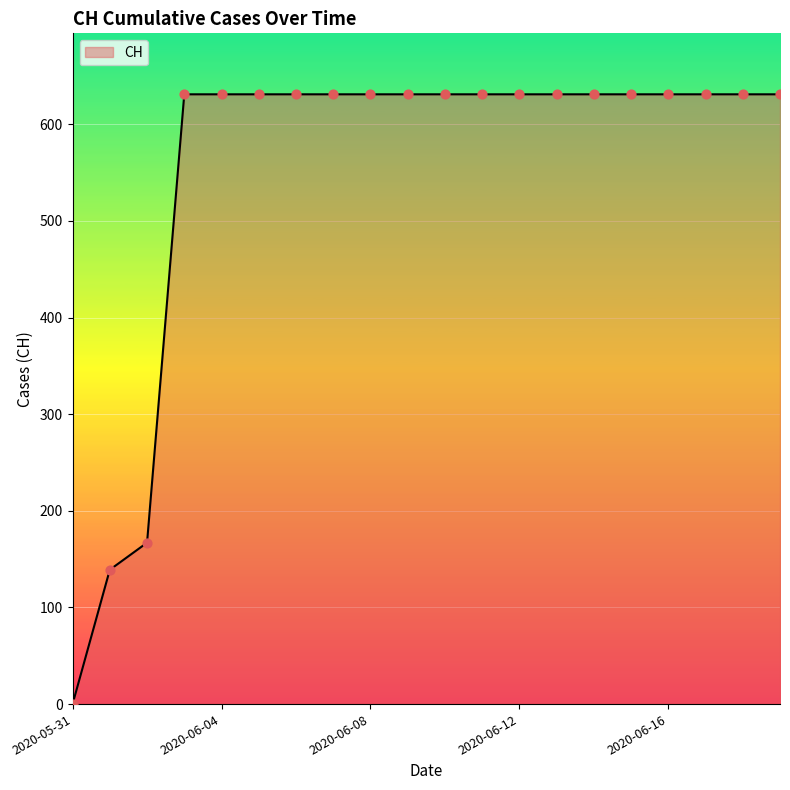

What is the maximum value shown in the chart?

631